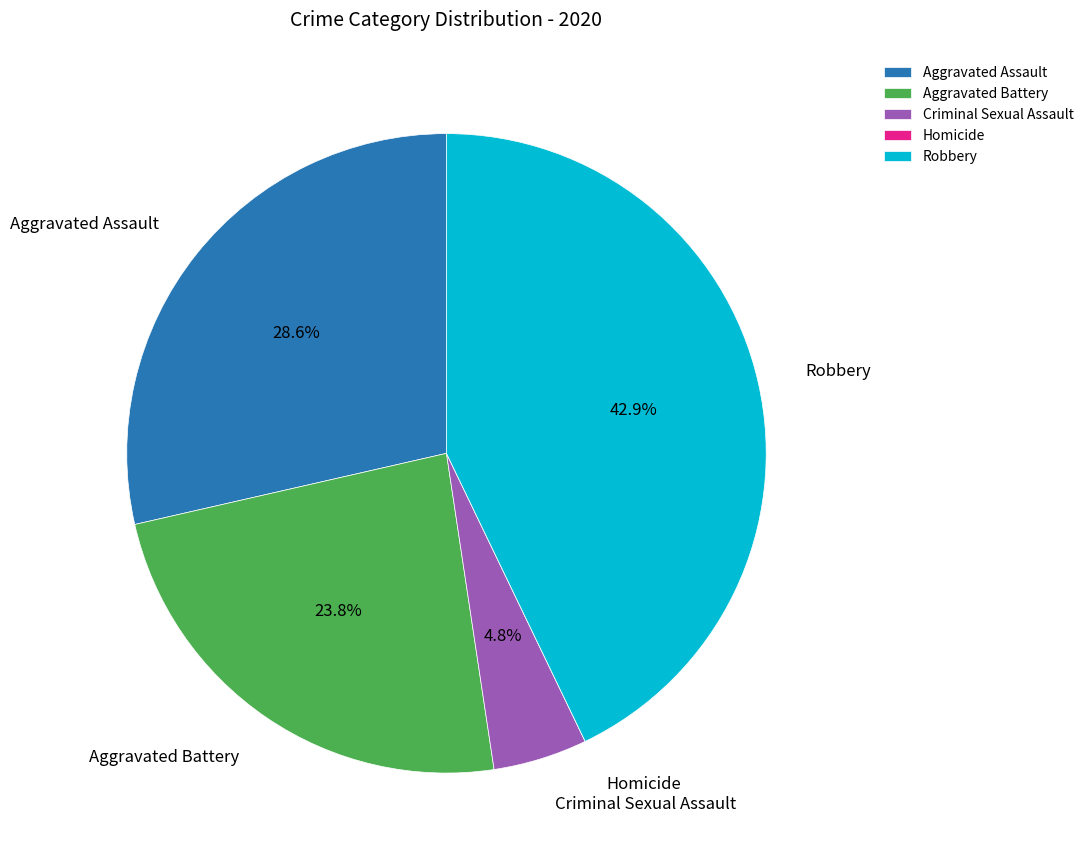

Which slice is the largest?

Robbery